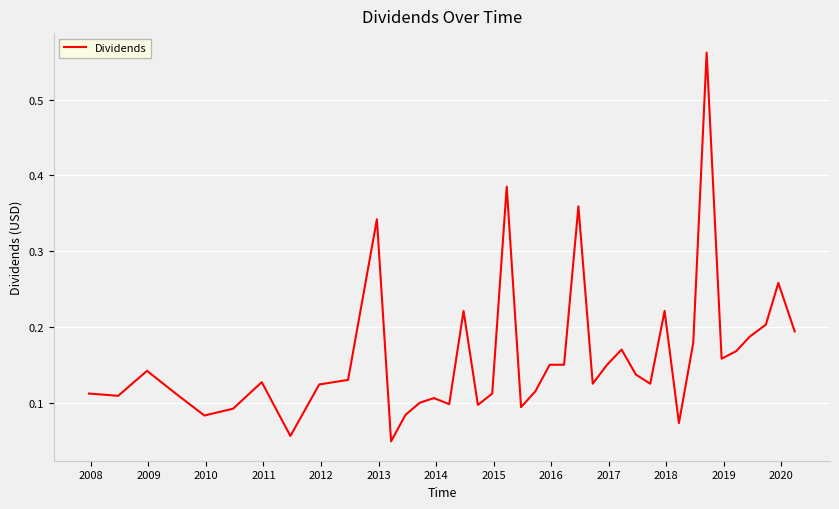

What is the difference between the maximum and minimum values?

0.5